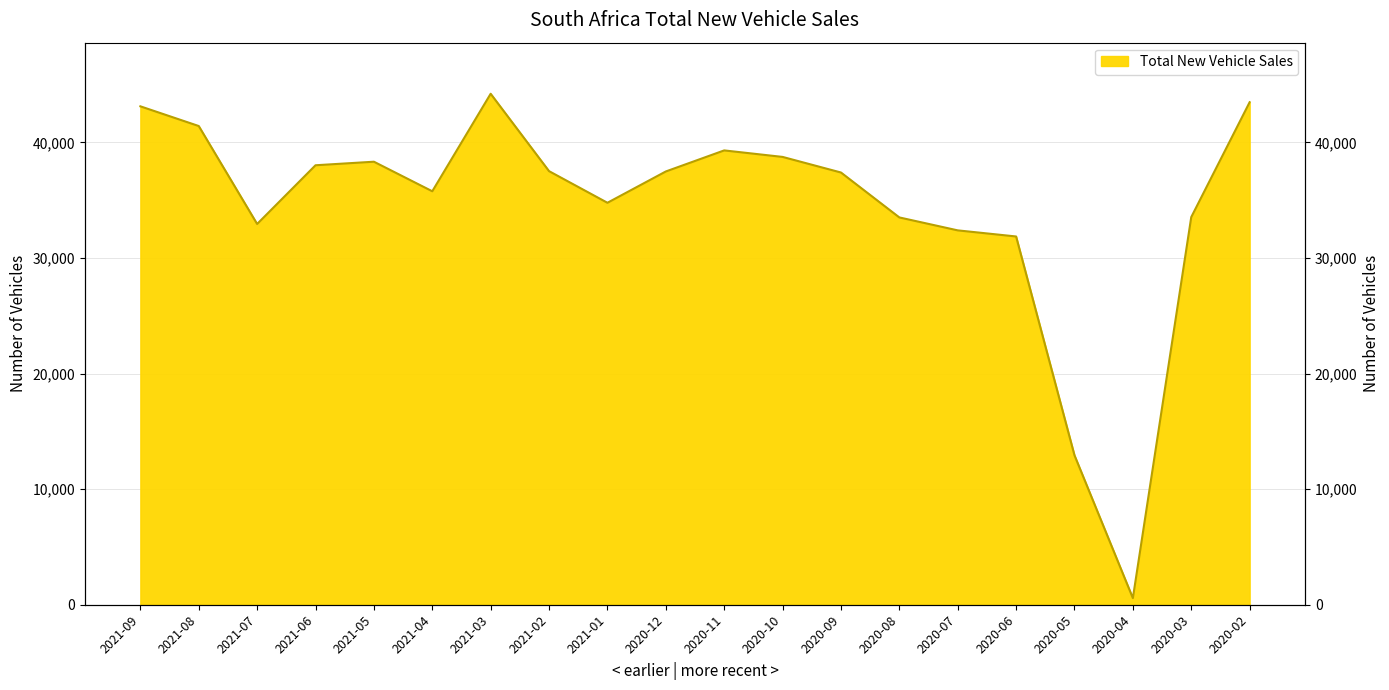

At which label is the value closest to 22395?

2020-05